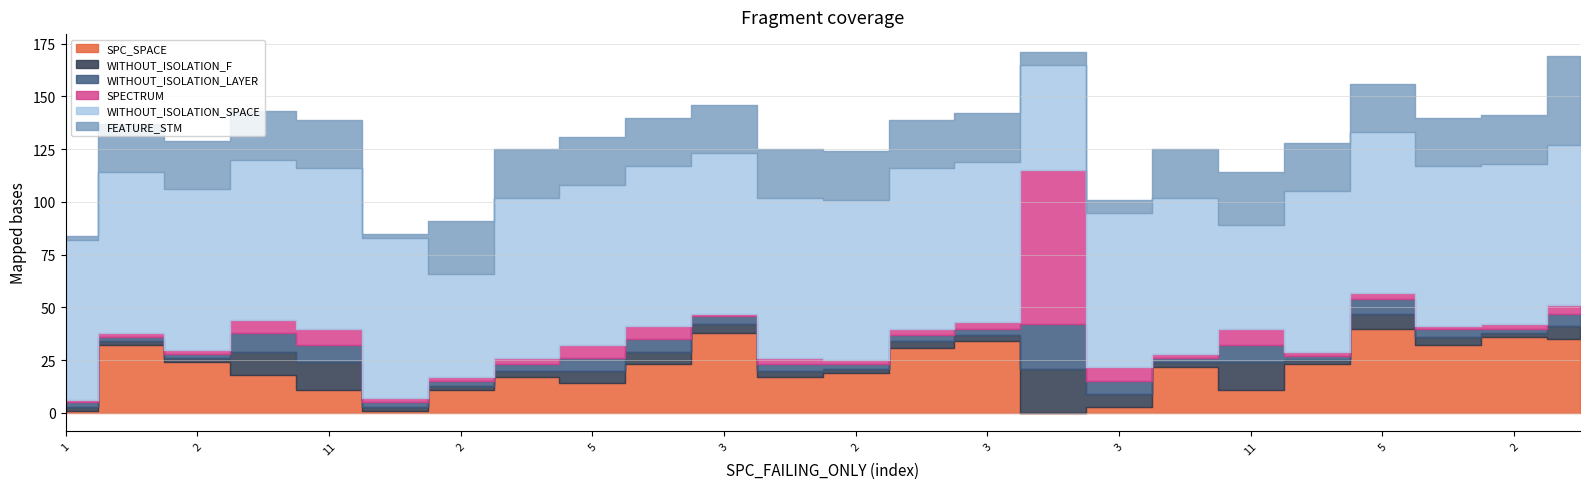

What is the label of the 9th point from the left?

5